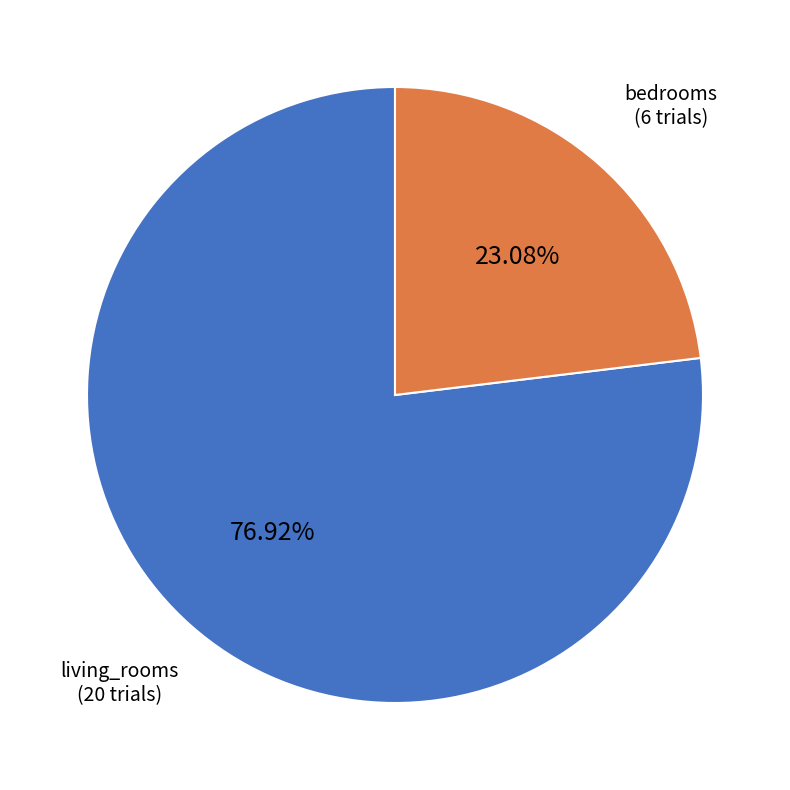

Does any single category account for the majority?

Yes